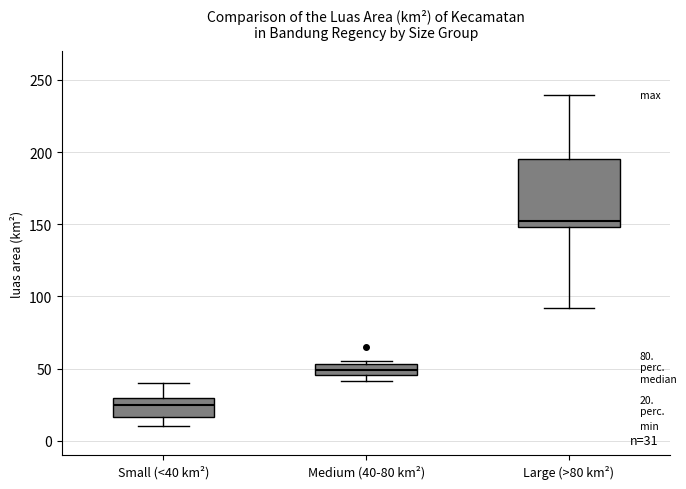

Which box has the highest median line?

Large (>80 km²)